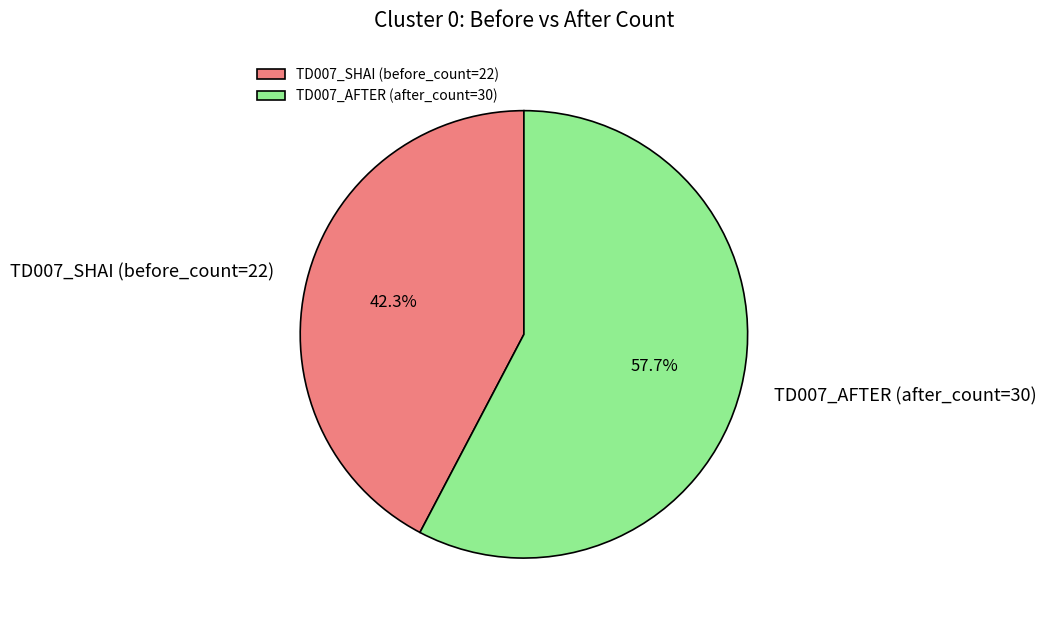

Which category has the smallest portion of the pie?

TD007_SHAI (before_count=22)